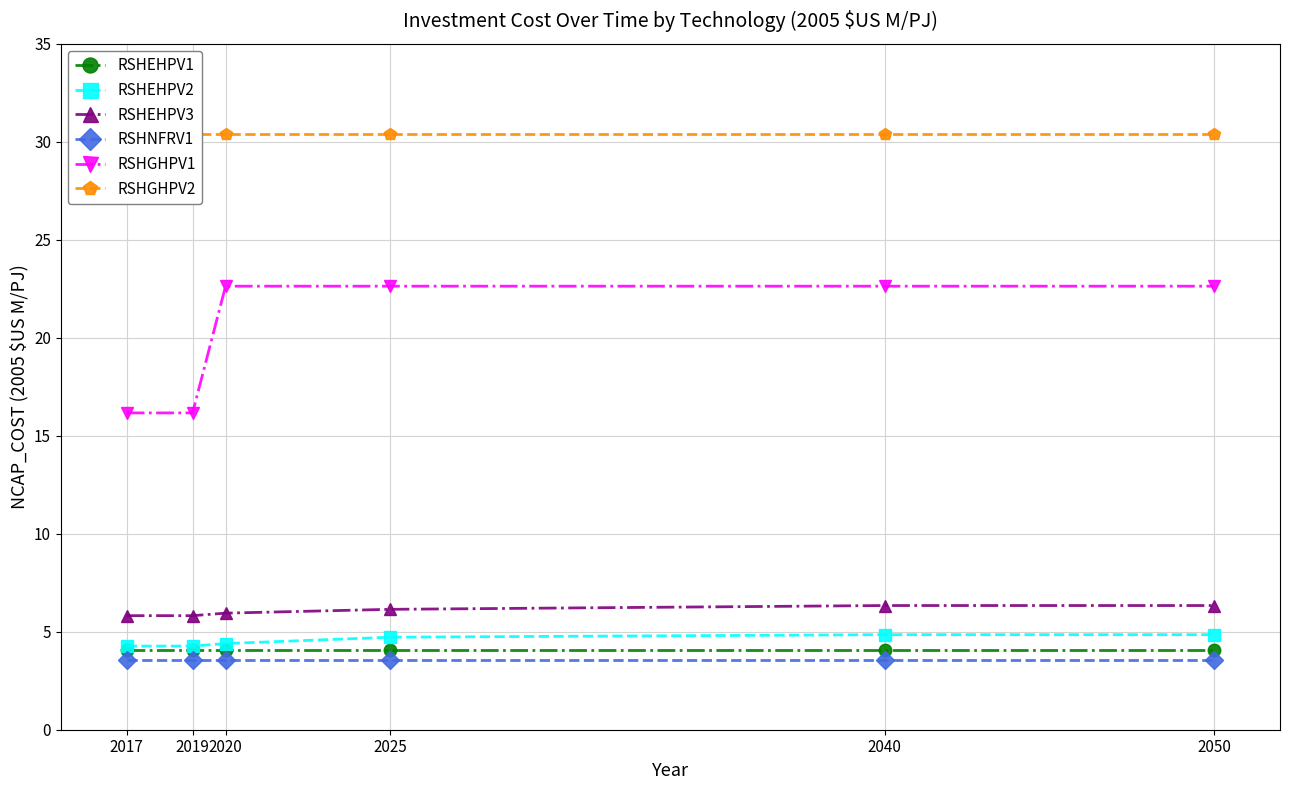

Reading right to left, list all the values displayed in this chart.

RSHEHPV1: 4.1	4.1	4.1	4.1	4.1	4.1
RSHEHPV2: 4.8	4.8	4.7	4.4	4.3	4.3
RSHEHPV3: 6.3	6.3	6.1	5.9	5.8	5.8
RSHNFRV1: 3.5	3.5	3.5	3.5	3.5	3.5
RSHGHPV1: 22.6	22.6	22.6	22.6	16.2	16.2
RSHGHPV2: 30.4	30.4	30.4	30.4	30.4	30.4